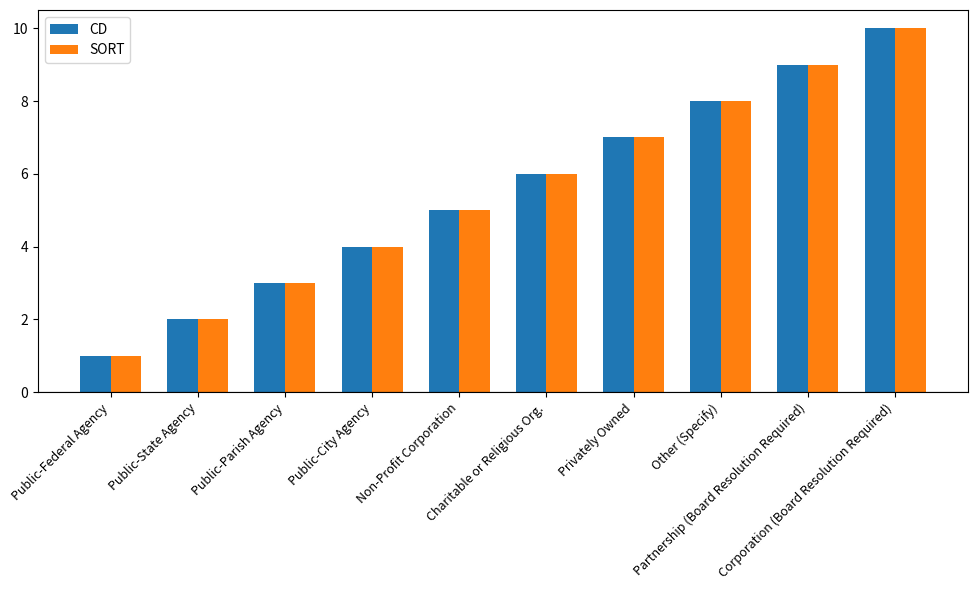

Which category has the lowest value across all series?

Public-Federal Agency